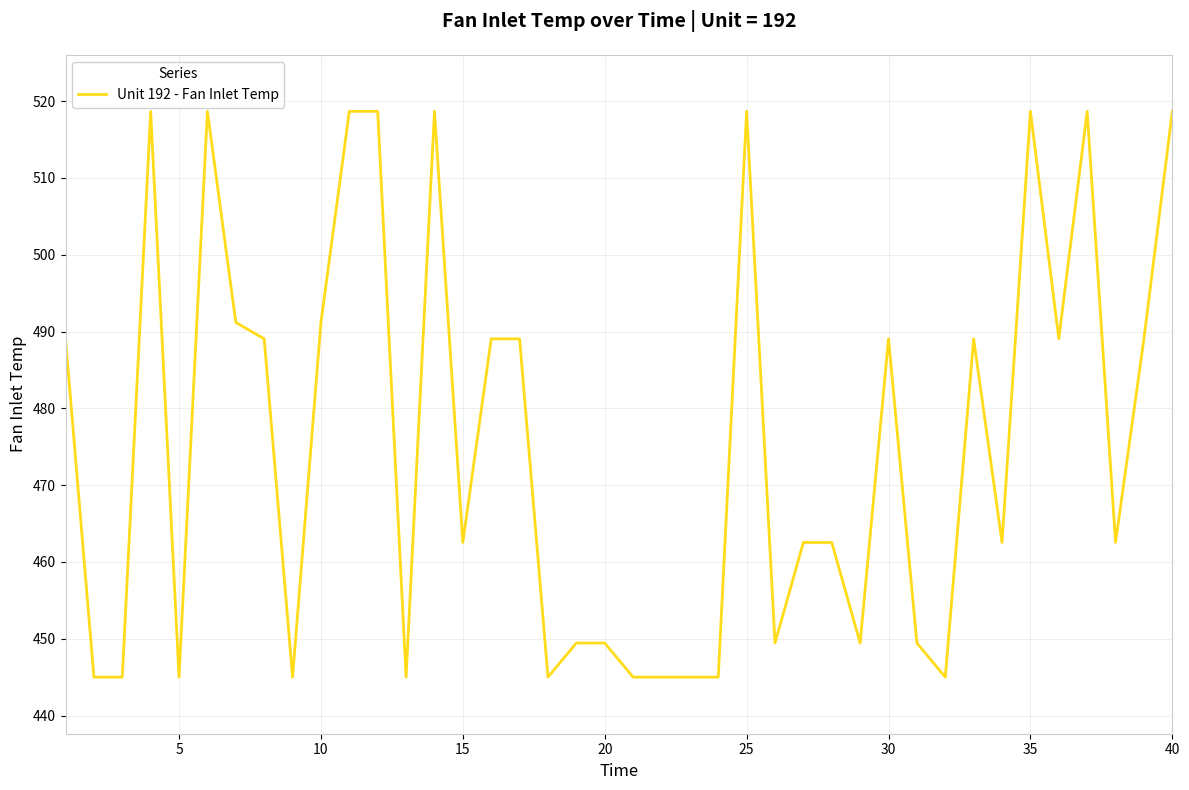

What is the difference between the maximum and minimum values?

73.7